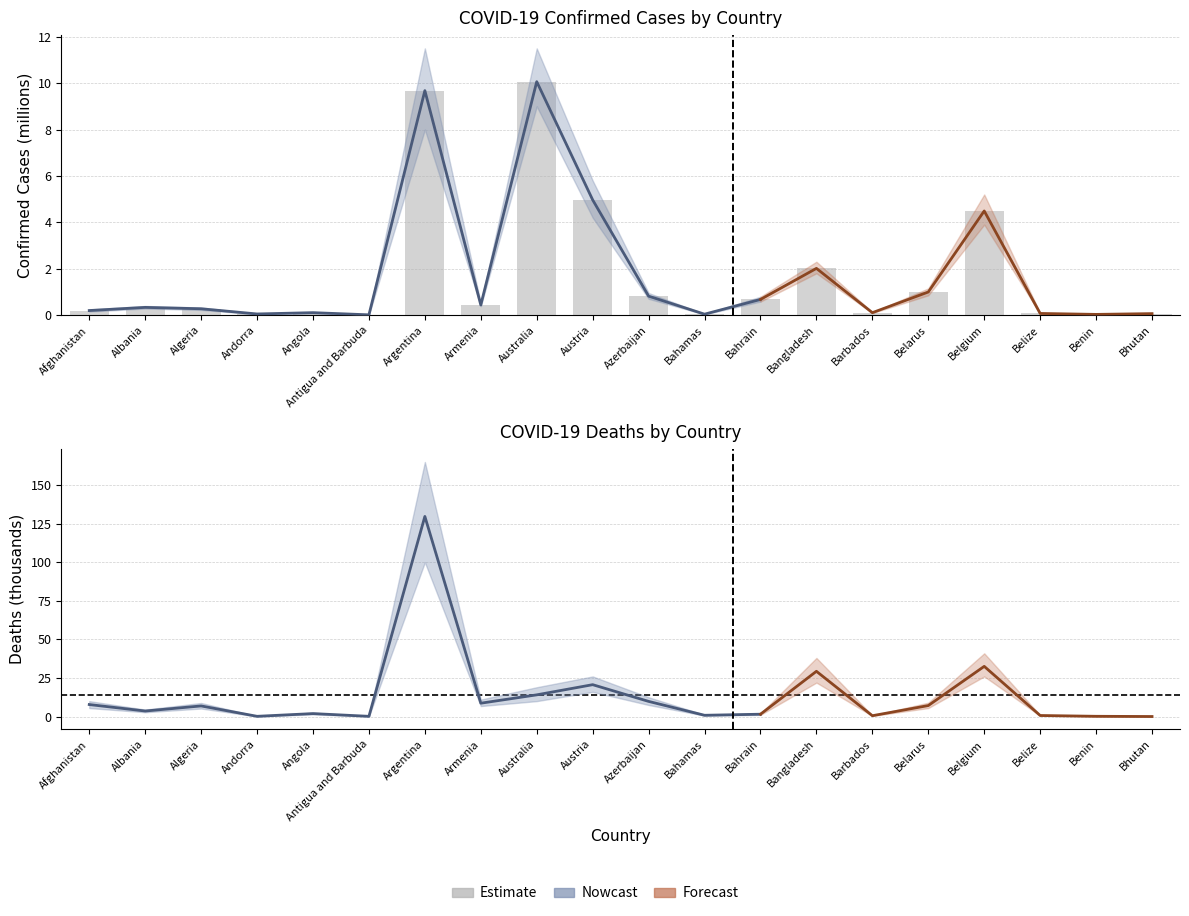

What is the label of the 16th bar from the right?

Angola